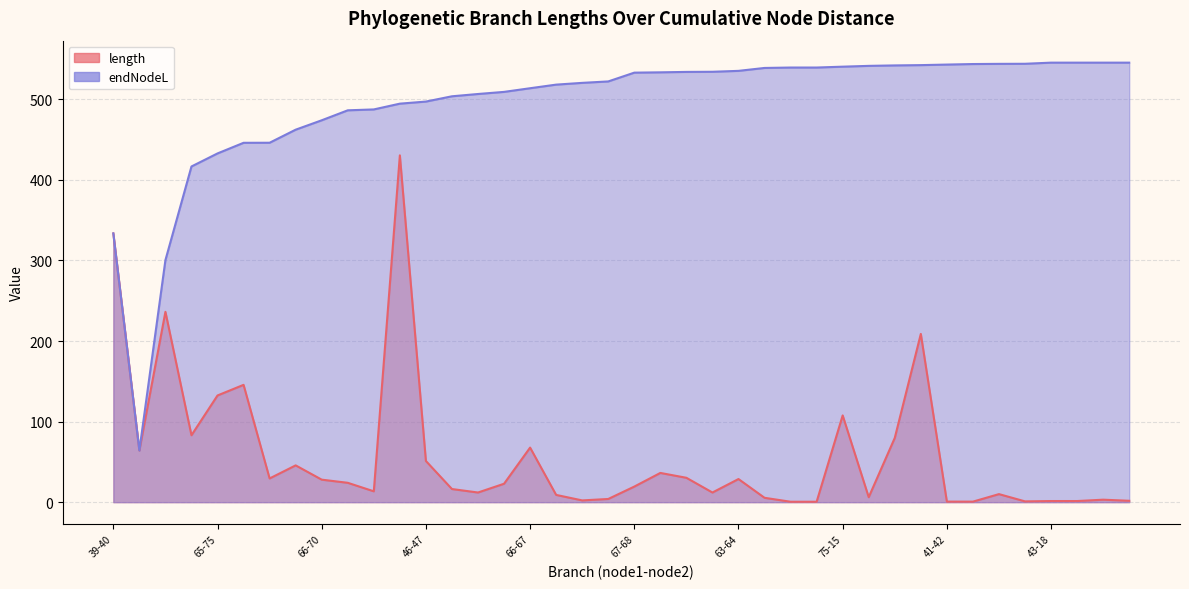

True or false: length and endNodeL cross at least once.

False